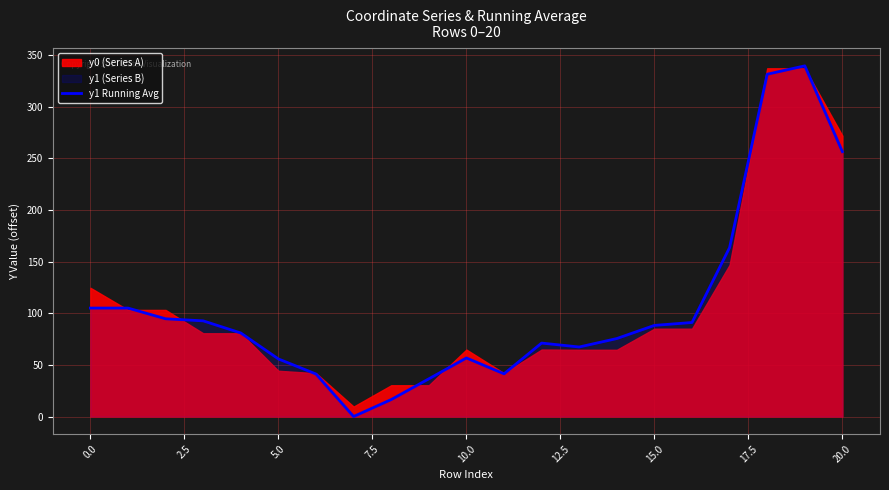

The y1 Running Avg series shows 56.7 at 10.0. True or false?

True